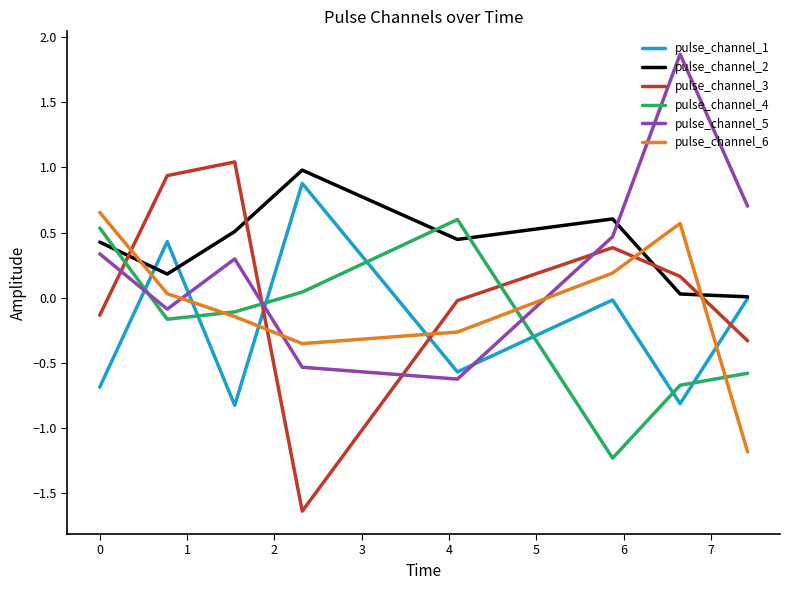

True or false: pulse_channel_3 and pulse_channel_4 intersect in this chart.

True